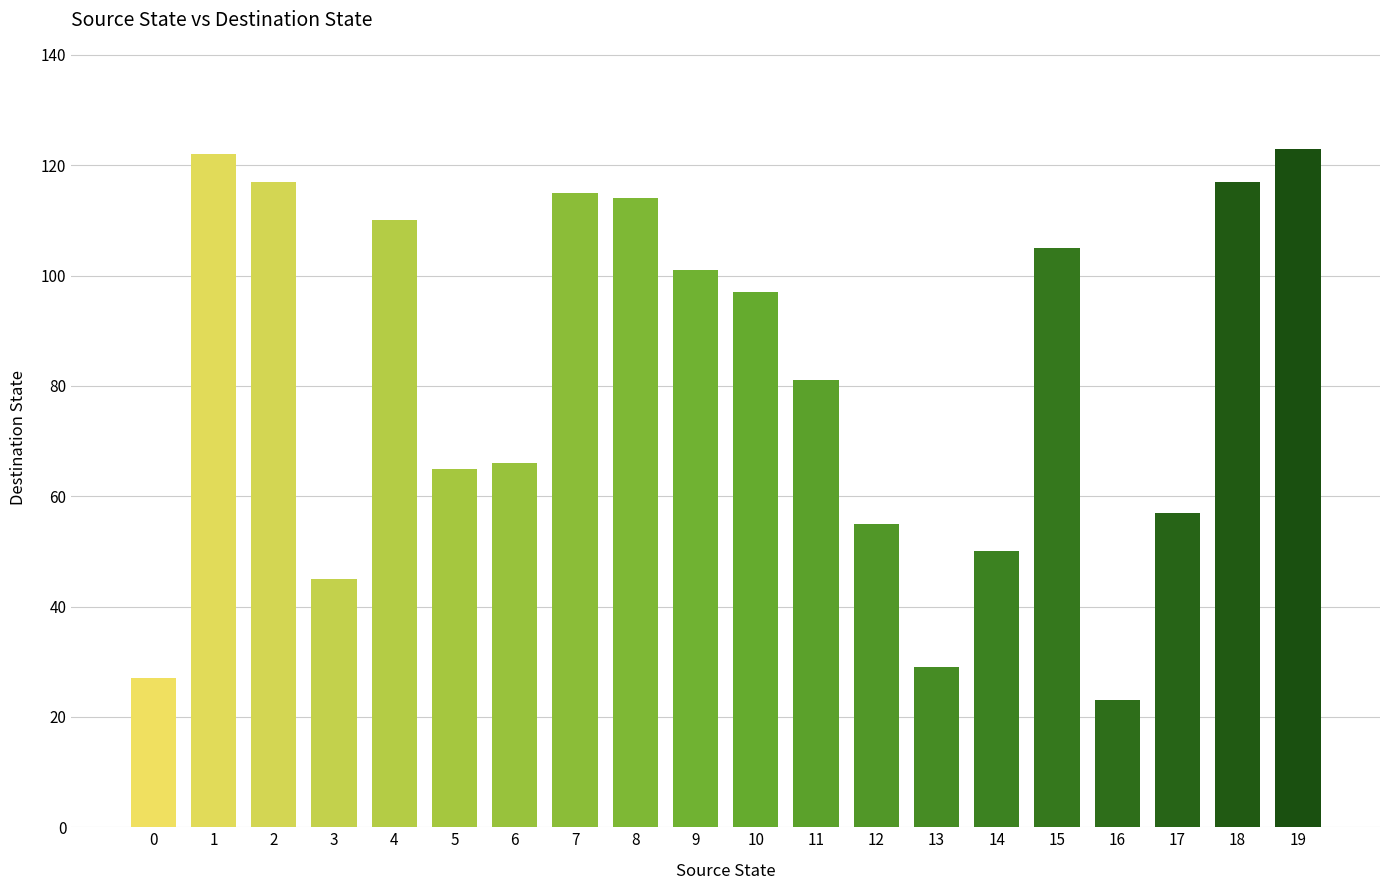

What is the sum of all values?

1619